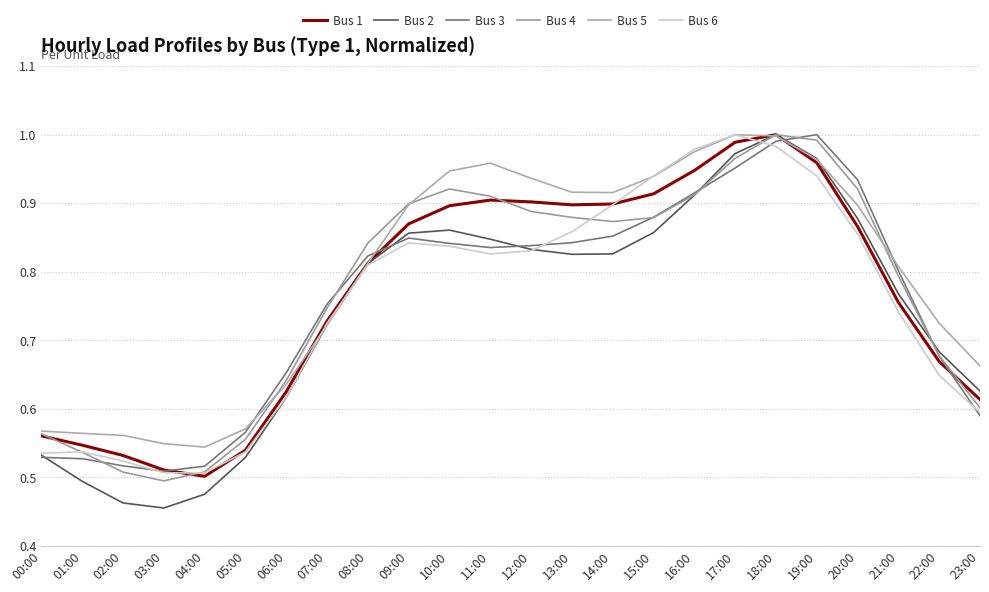

True or false: Bus 6 has a value of 0.9 at 23:00.

False